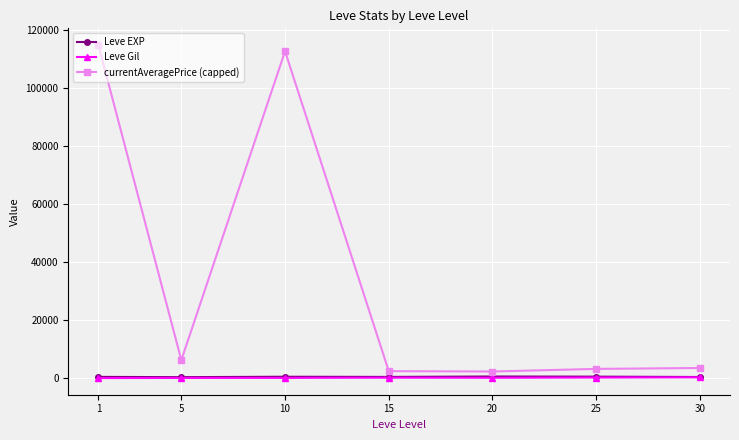

Which series has the largest total across all categories?

currentAveragePrice (capped)